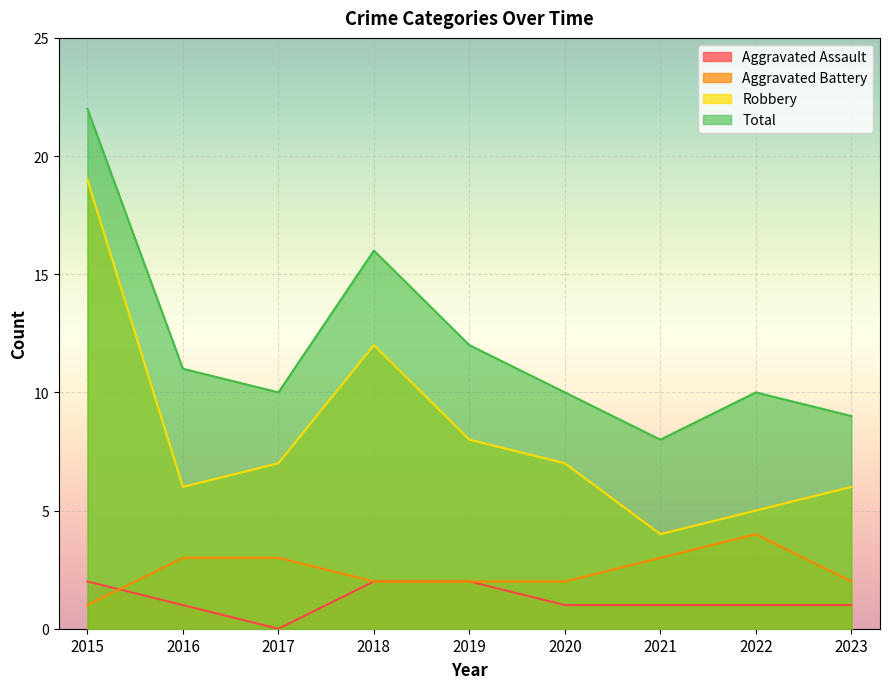

Is the value of Aggravated Assault at 2015 greater than the value of Aggravated Battery at 2016?

No